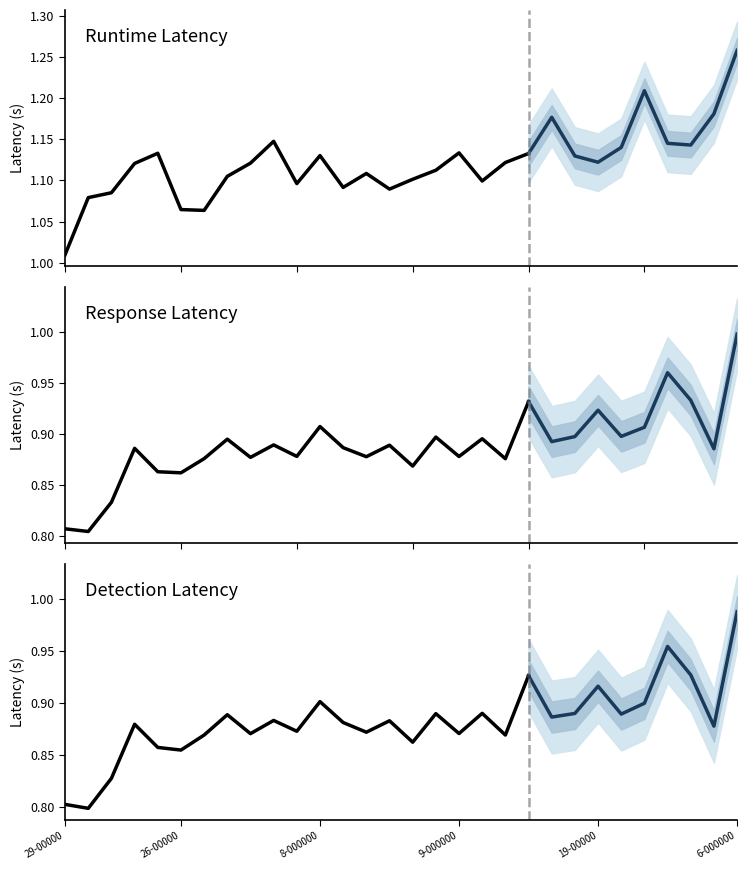

Count the response_latency values in the range 0 to 1.

21